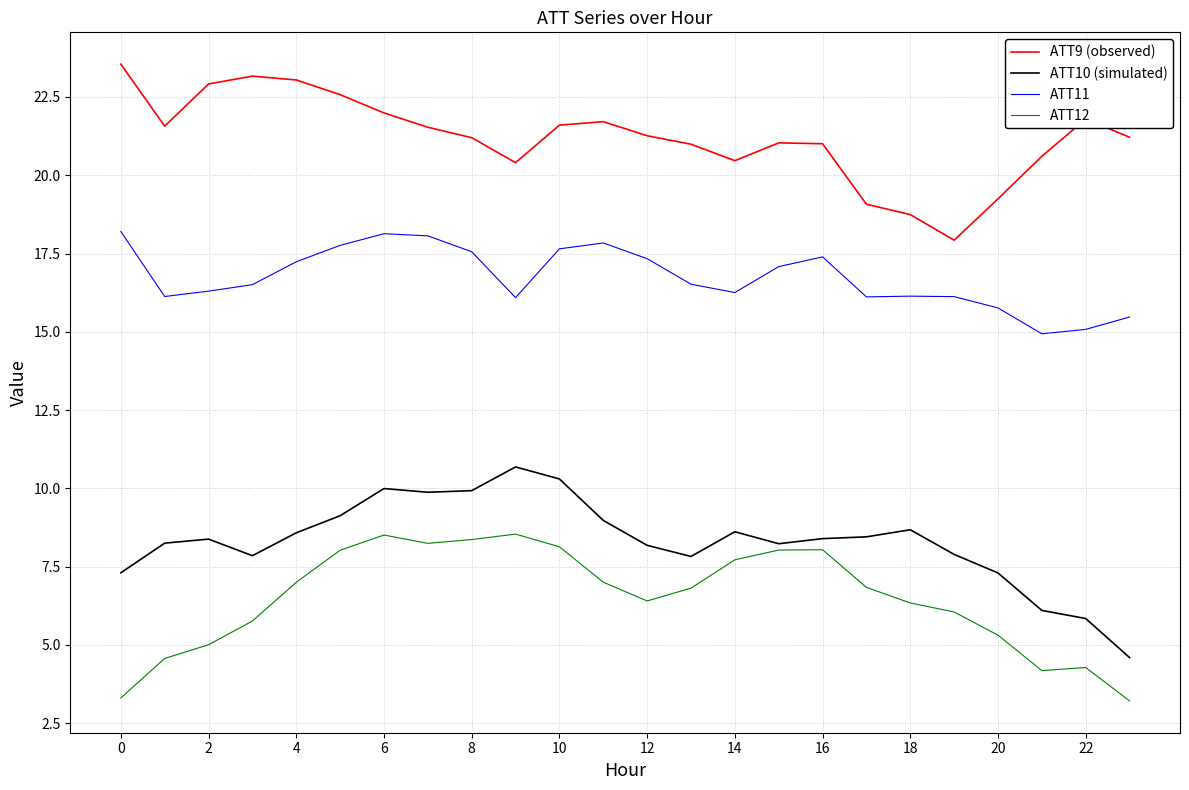

Rank the series by their maximum value, from highest to lowest.

ATT9 (observed), ATT11, ATT10 (simulated), ATT12